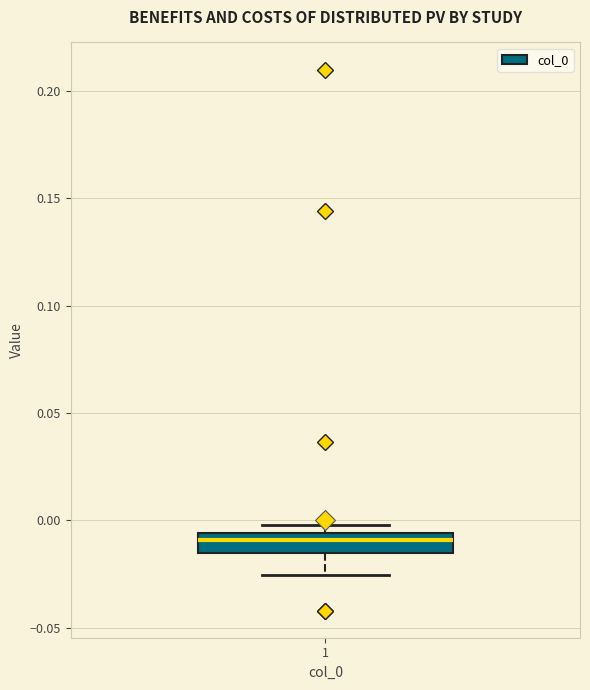

Transcribe this box plot: give where the median line is, the range the box spans, and where the two whiskers end, as read against the y-axis. The values are not printed on the chart, so give them approximately, as read against the axis.

median -0.010, box -0.015 to -0.005, whiskers -0.025 to 0.000